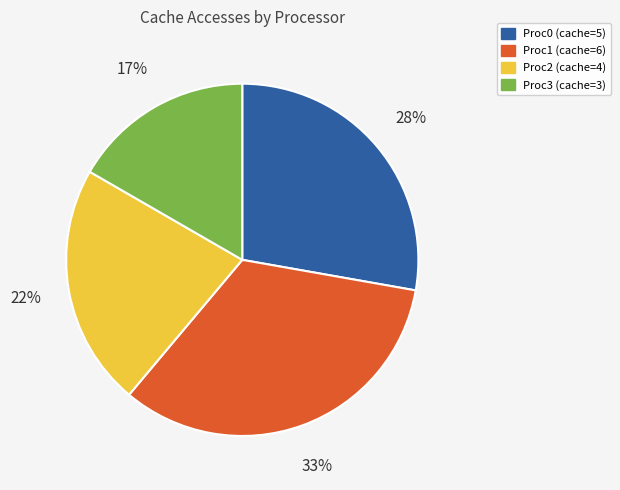

Does Proc3 represent more than half of the total?

No